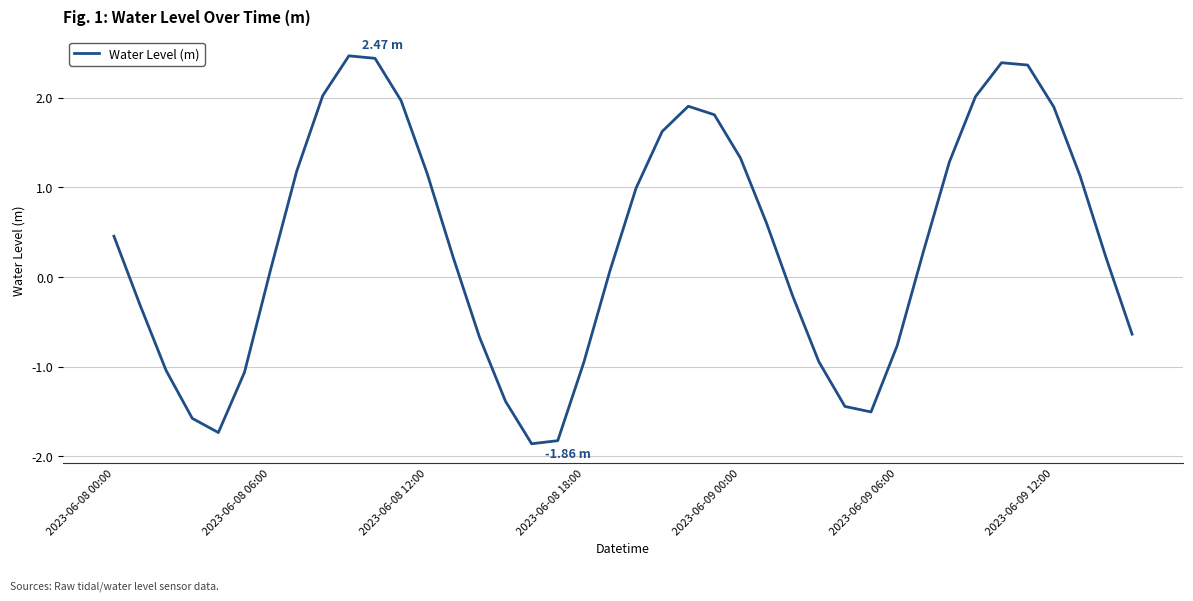

What is the difference between the maximum and minimum values?

4.3